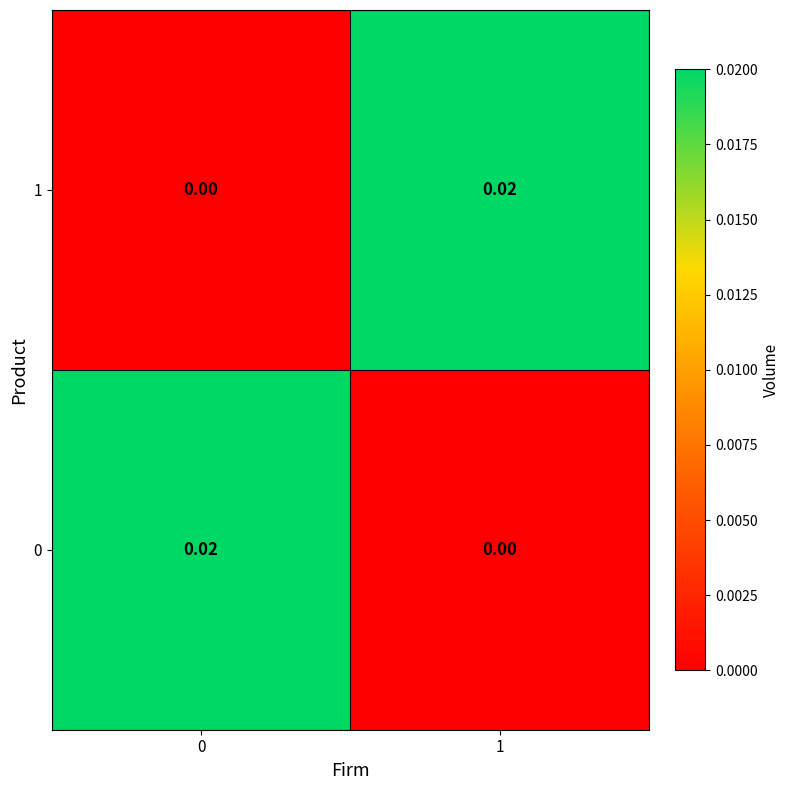

Count the number of categories in the chart.

2